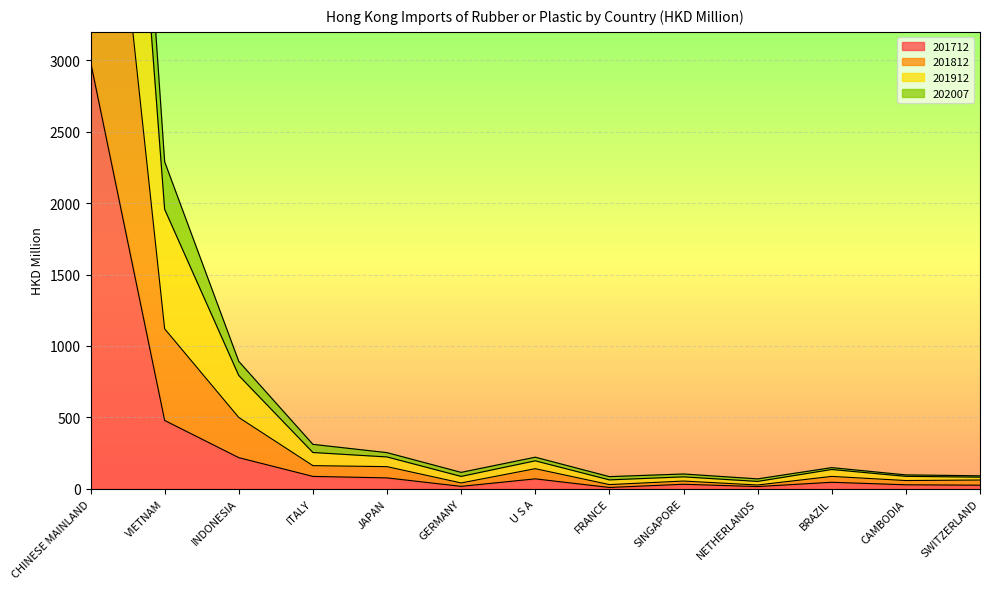

Which series has the largest total across all categories?

201912